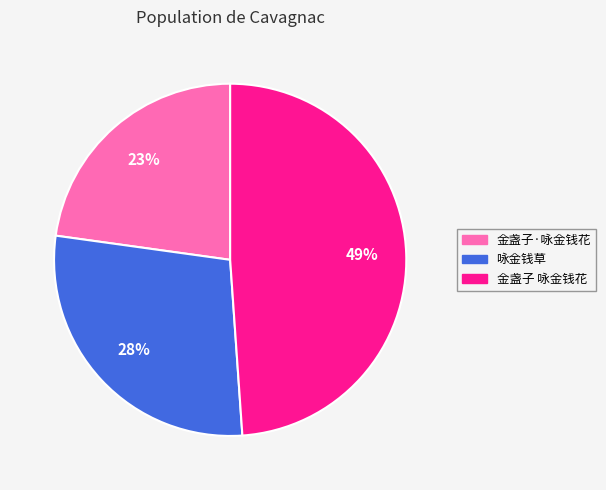

To the nearest percent, what portion does 金盏子 咏金钱花 represent?

49%